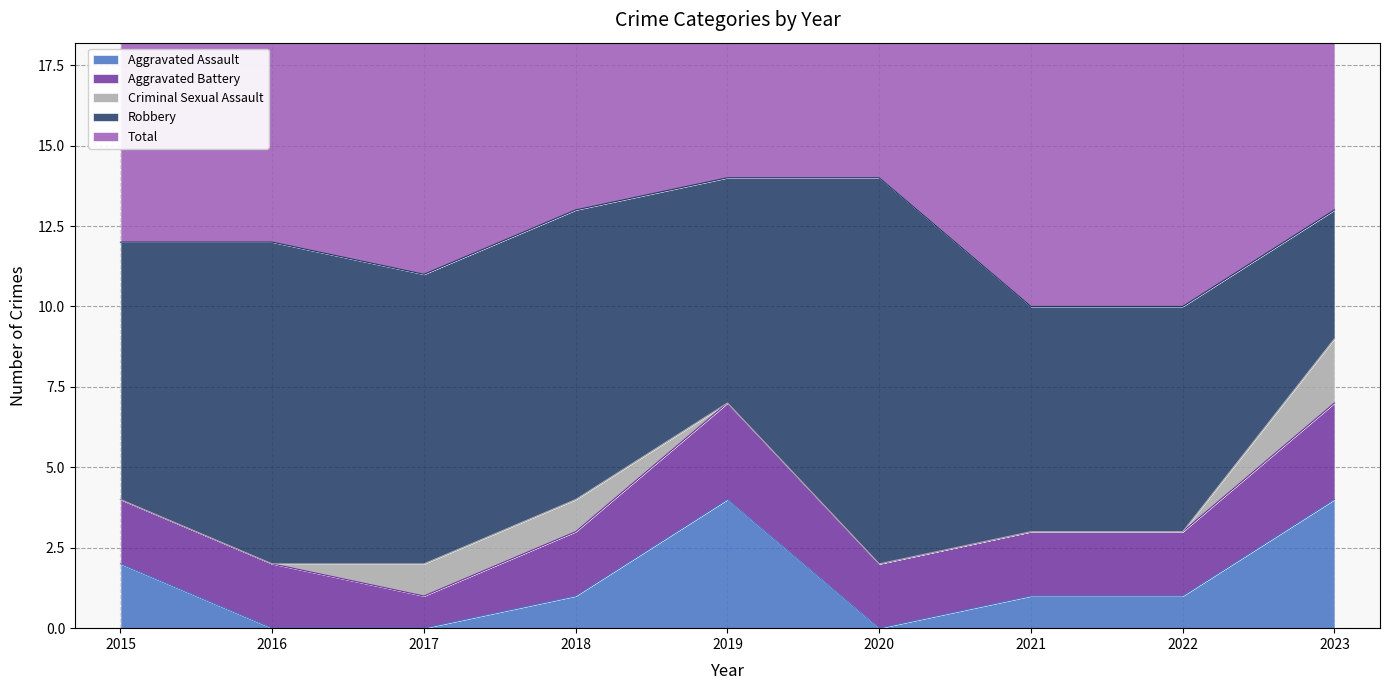

What is the sum of all Robbery values?

73